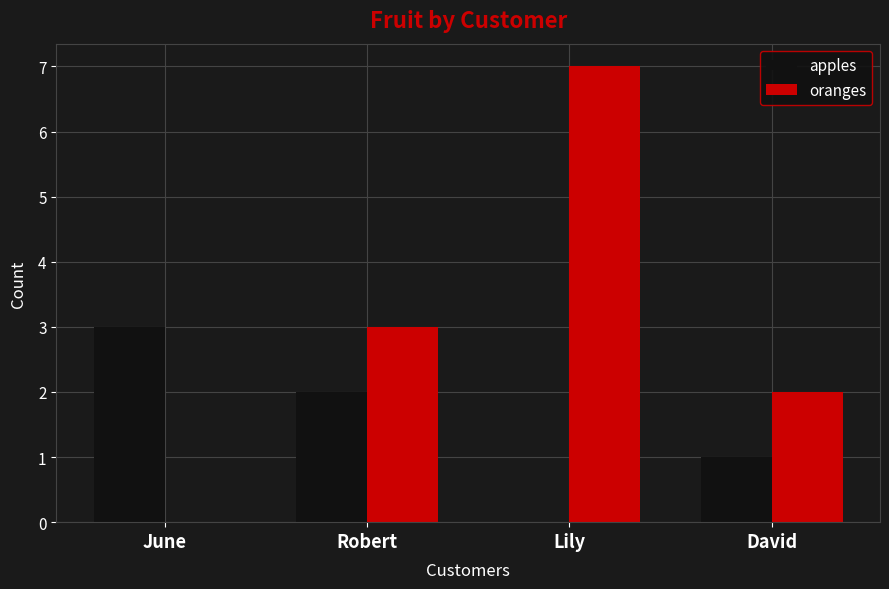

What is the sum of all apples values?

6